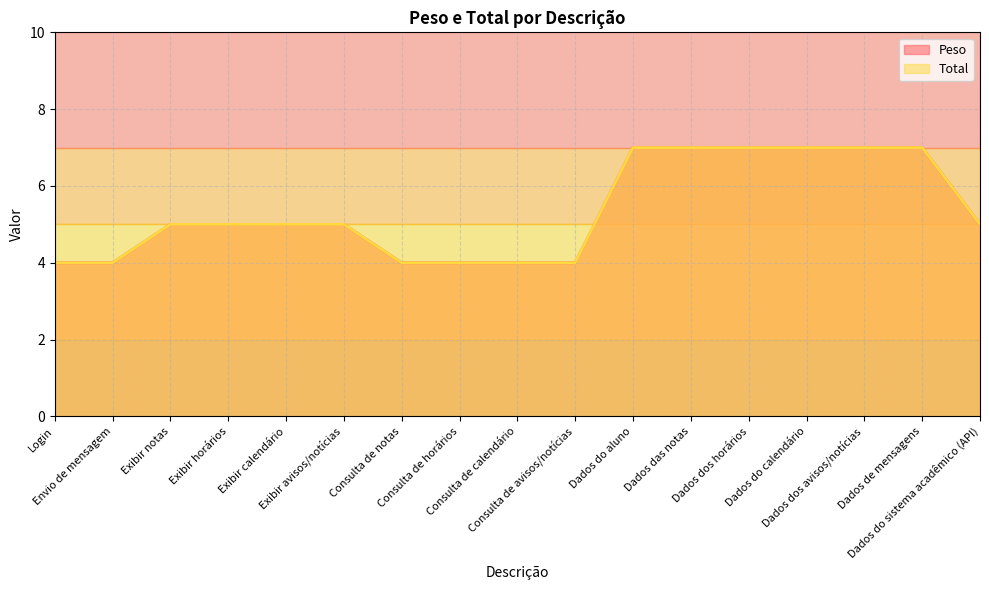

Where is Peso nearest to the value 5?

Exibir notas